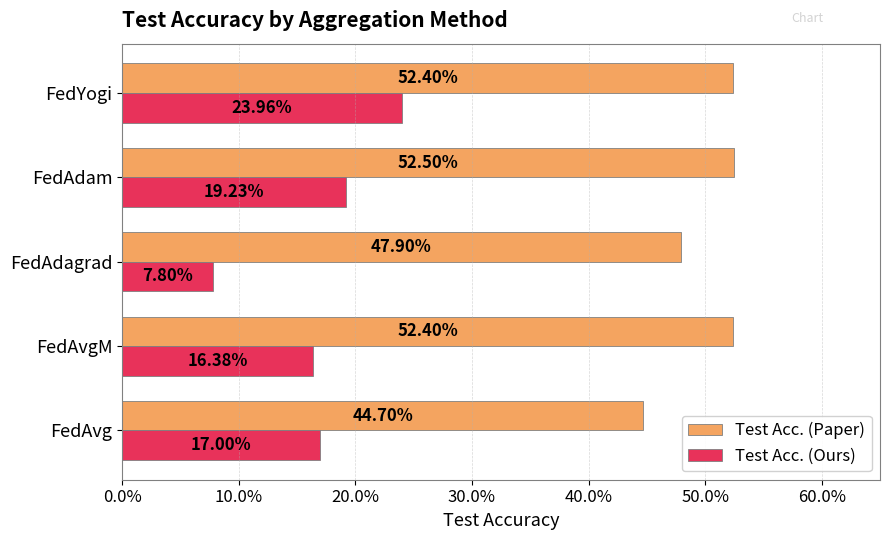

What is the smallest value displayed?

0.1